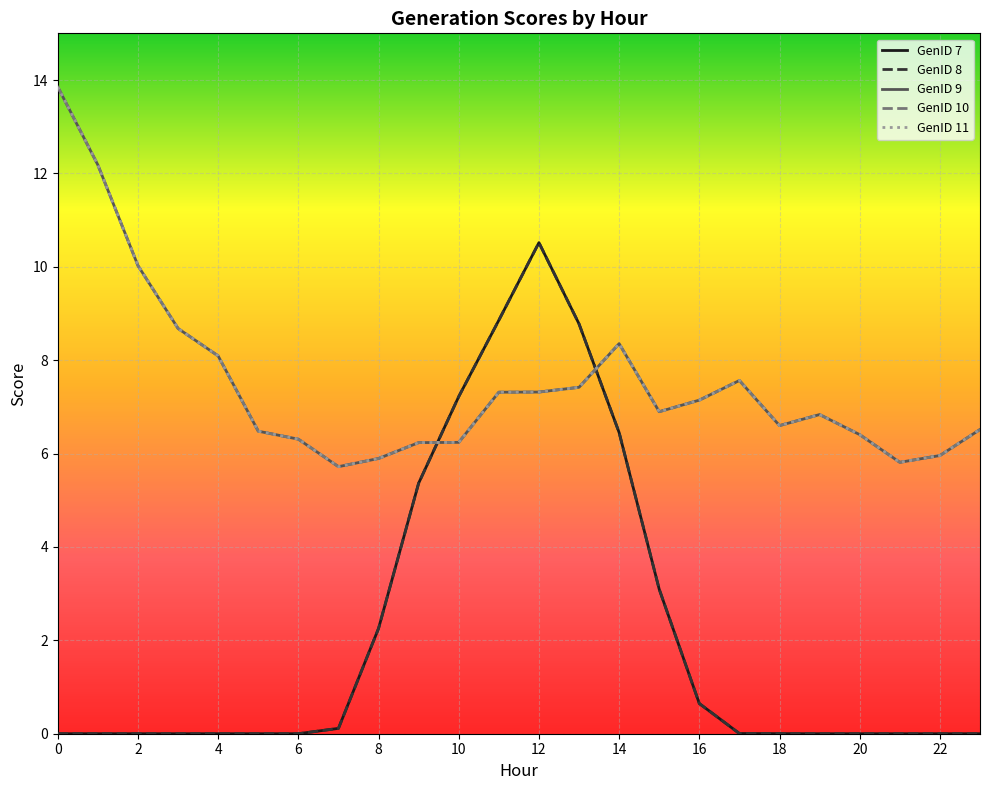

What is the label of the 9th point from the right?

15